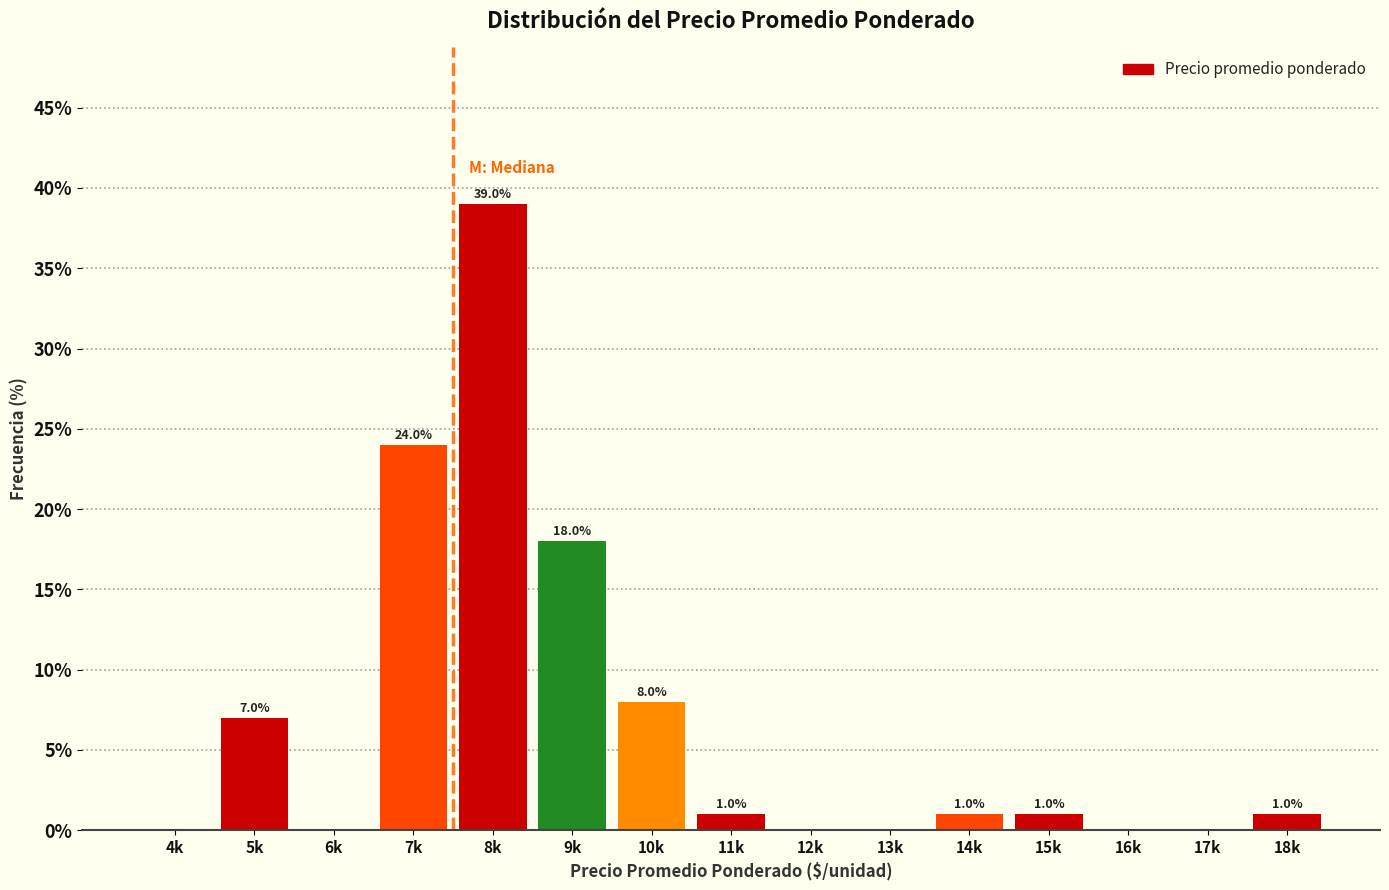

Reading left to right, extract all data points from this chart.

4k=0.0	5k=7.0	6k=0.0	7k=24.0	8k=39.0	9k=18.0	10k=8.0	11k=1.0	12k=0.0	13k=0.0	14k=1.0	15k=1.0	16k=0.0	17k=0.0	18k=1.0